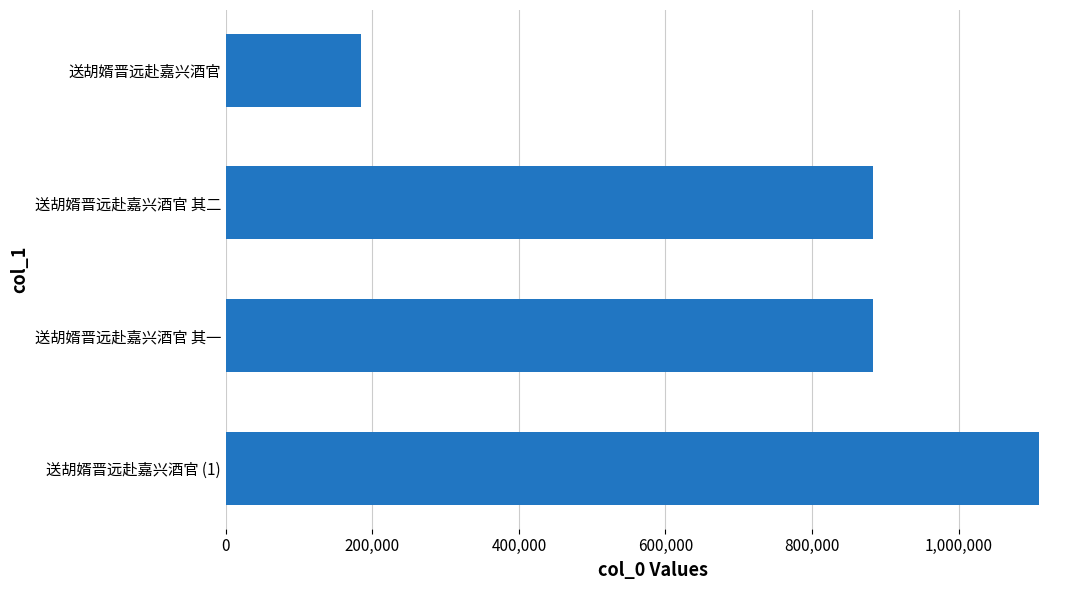

What is the difference between the maximum and minimum values?

925600